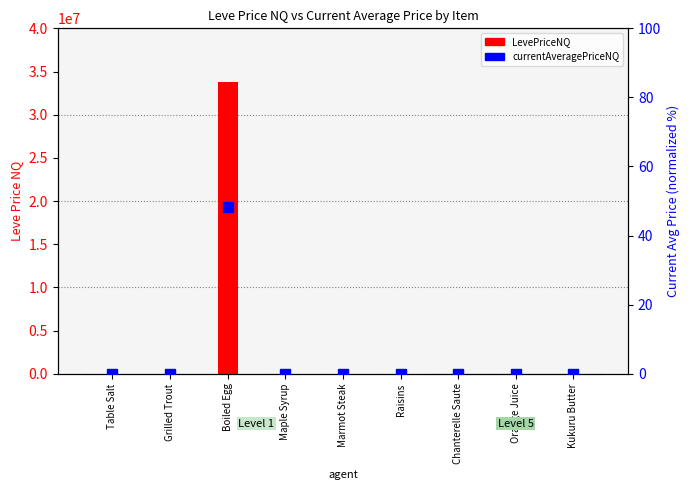

What is the highest value of the LevePriceNQ series?

33766527.0